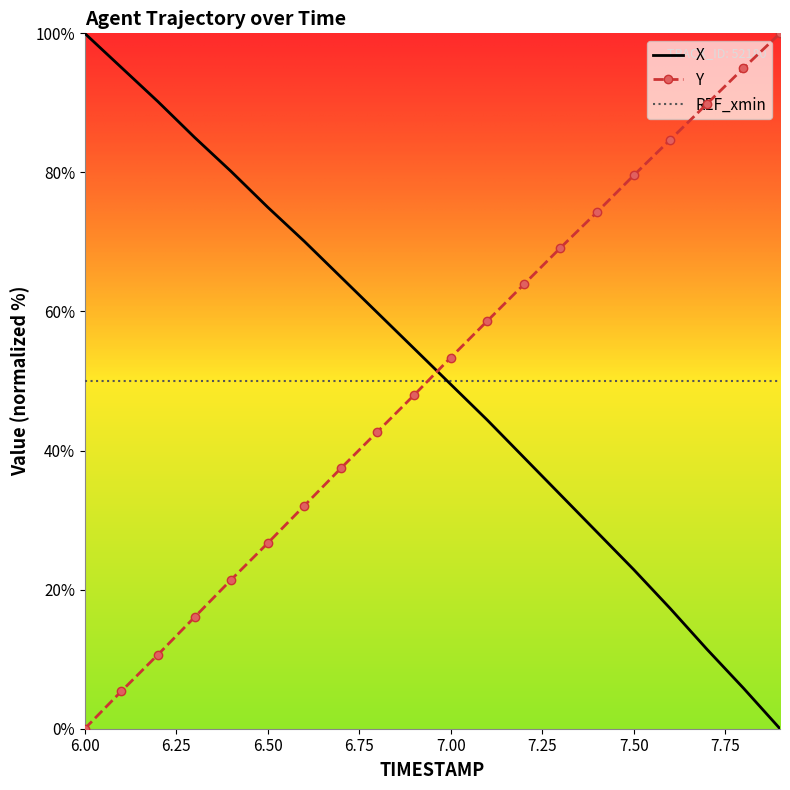

True or false: Y and REF_xmin intersect in this chart.

True